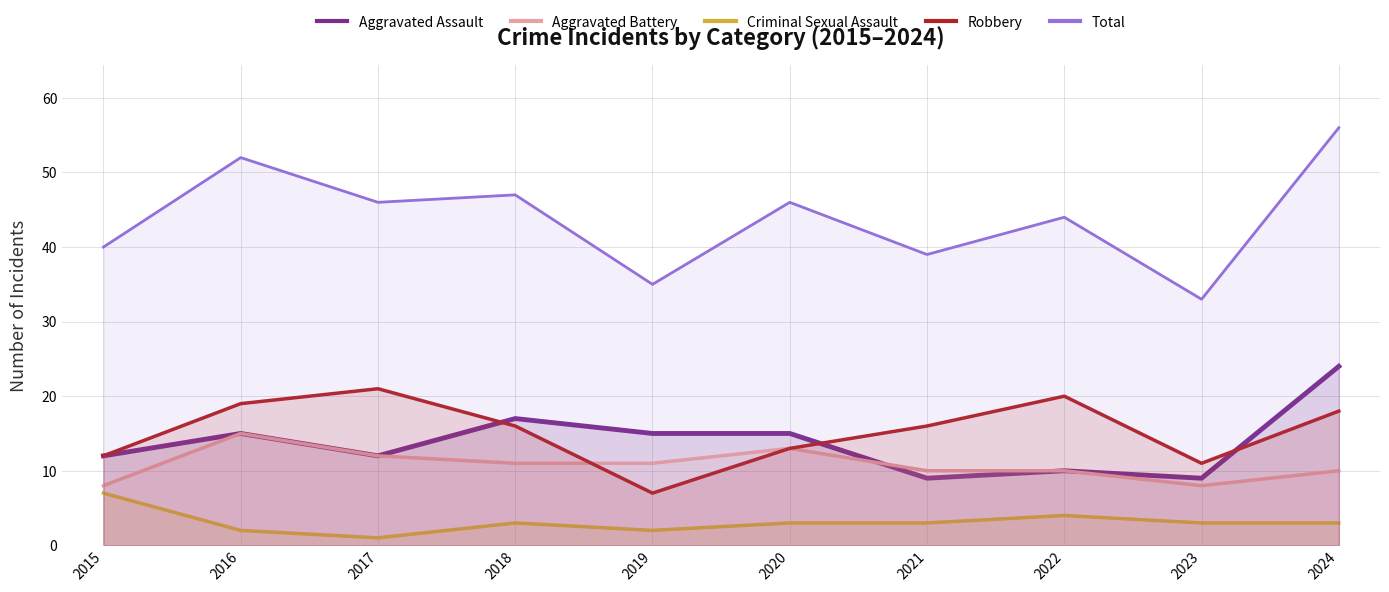

What is the difference between the maximum and second lowest values in the Total series?

21